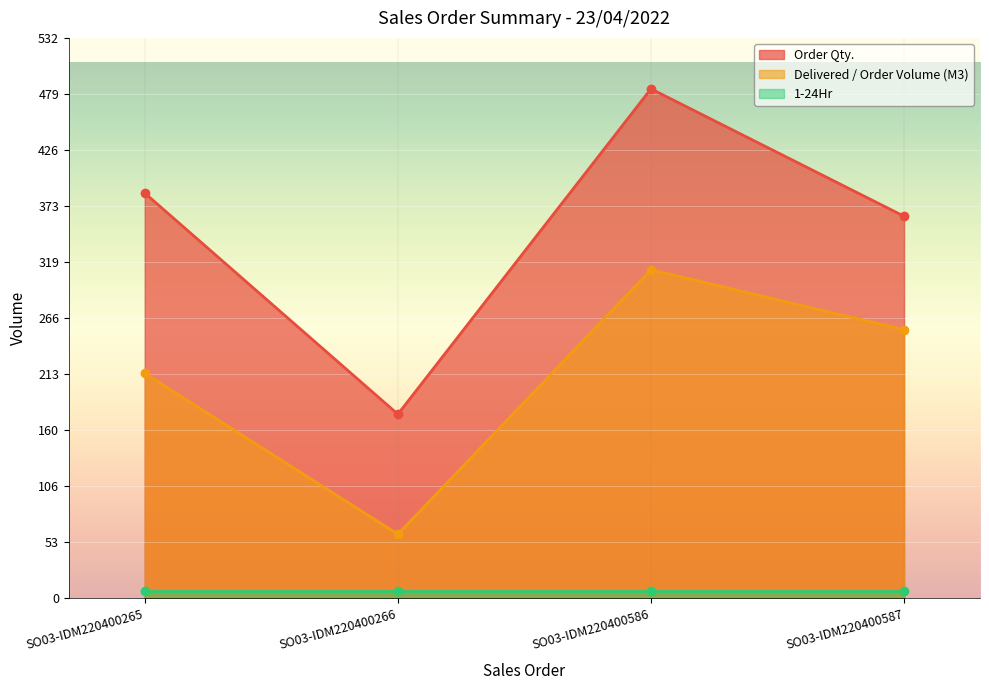

At which category does Delivered / Order Volume (M3) reach its first local valley?

SO03-IDM220400266